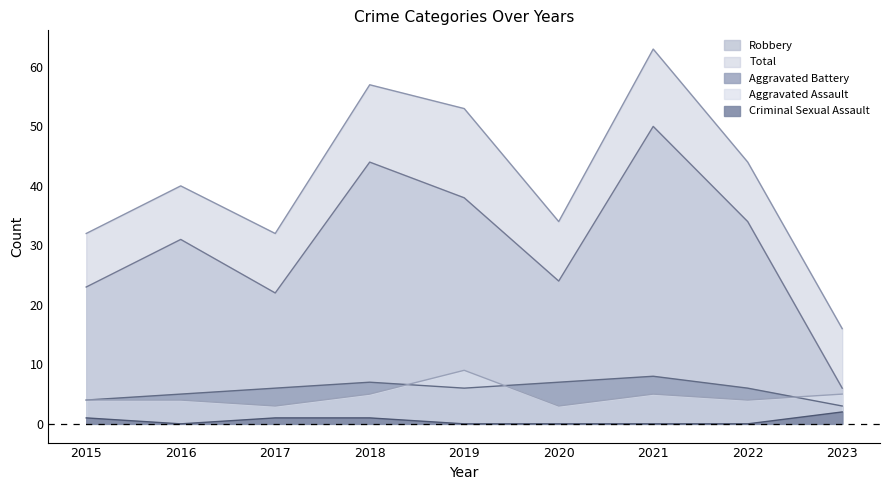

Between 2015 and 2022, which series saw the biggest shift?

Total